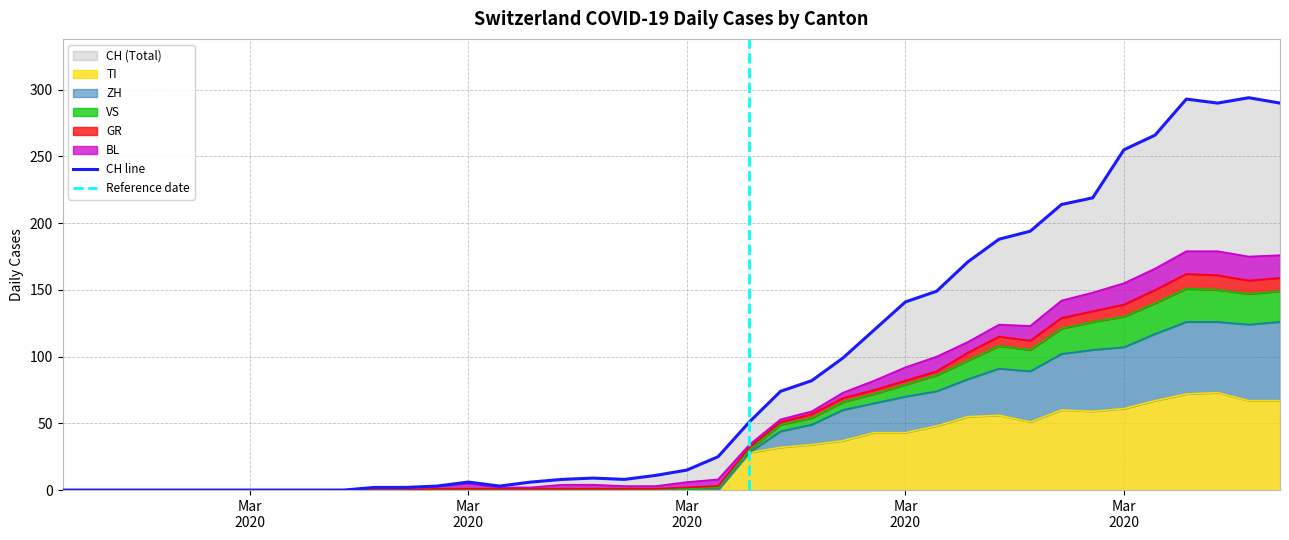

Is it true that CH equals 8 at 2020-03-14?

True